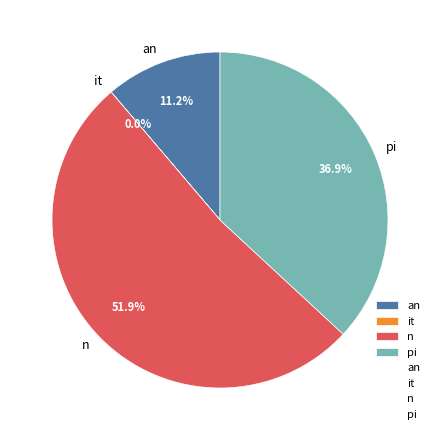

Which category has the biggest portion of the pie?

n